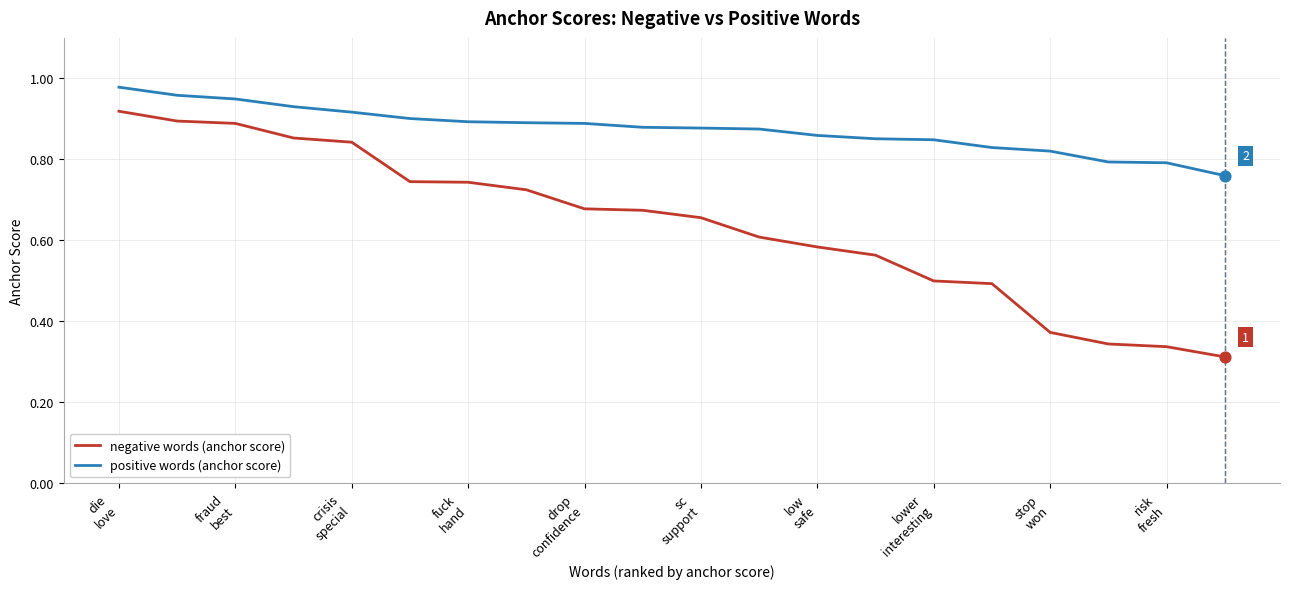

Which series has the widest spread of values?

negative words (anchor score)